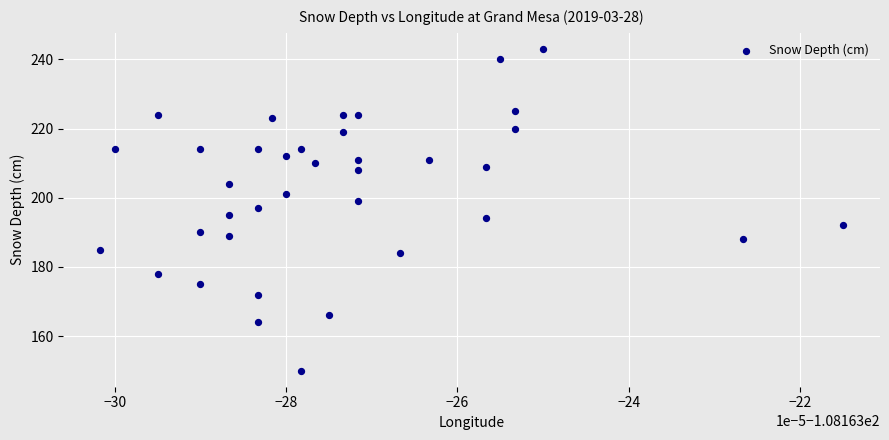

What is the range of Y values (max minus min)?

93